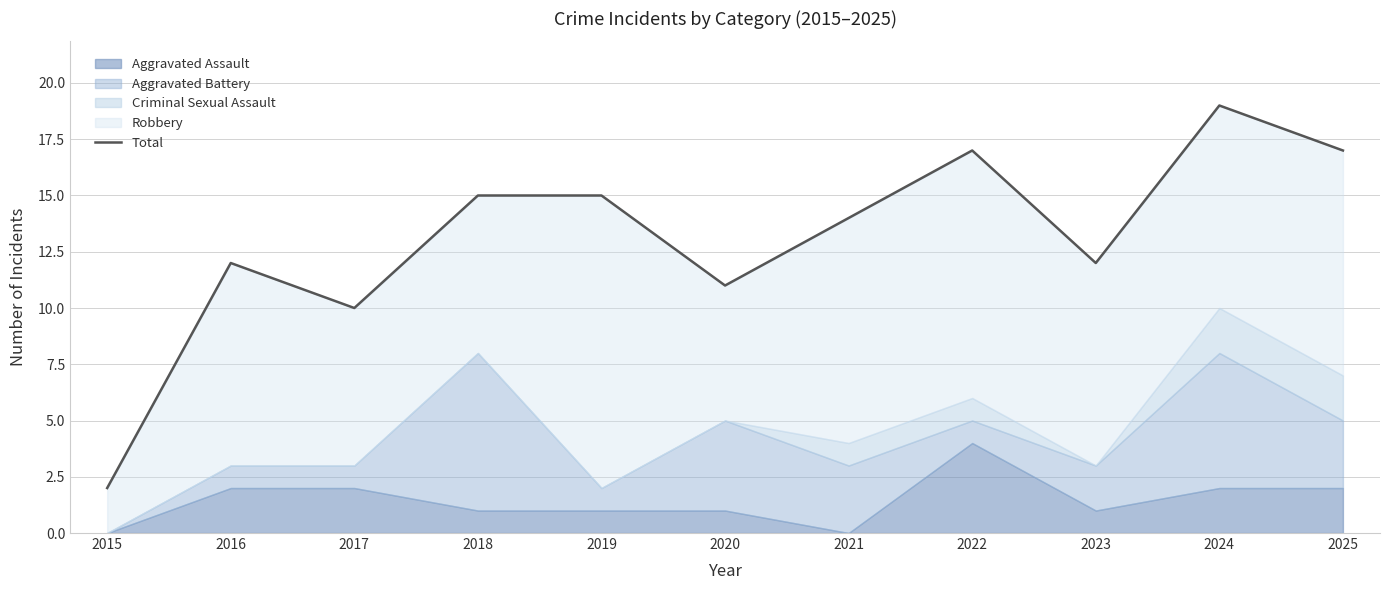

What is the minimum value shown in the chart?

2